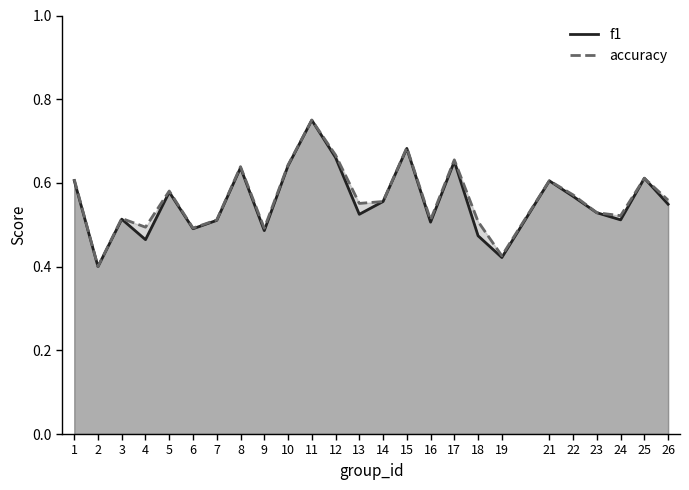

How many interior local valleys does the accuracy series have?

8